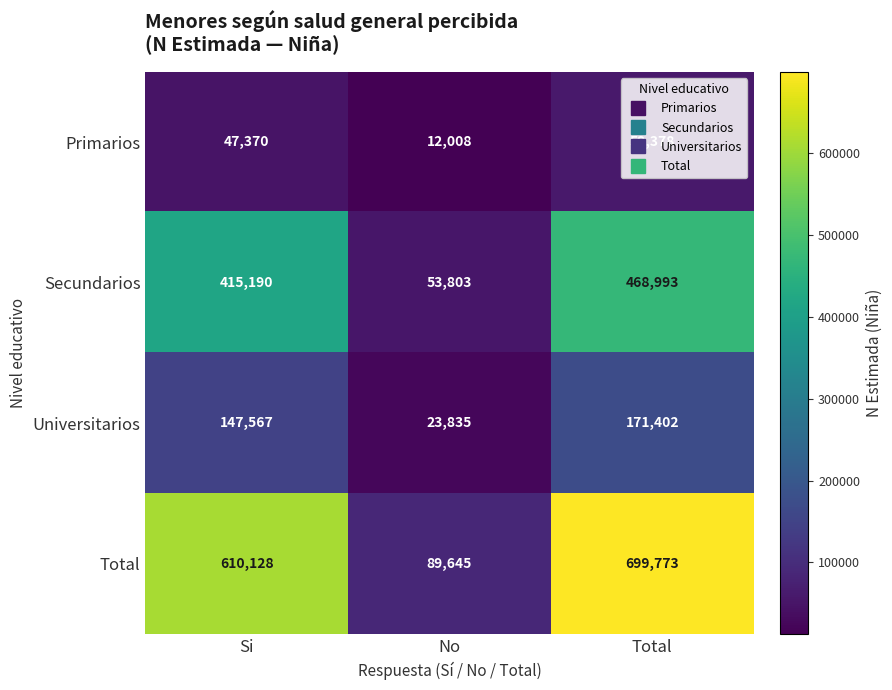

Rank the series by their maximum value, from lowest to highest.

Primarios, Universitarios, Secundarios, Total